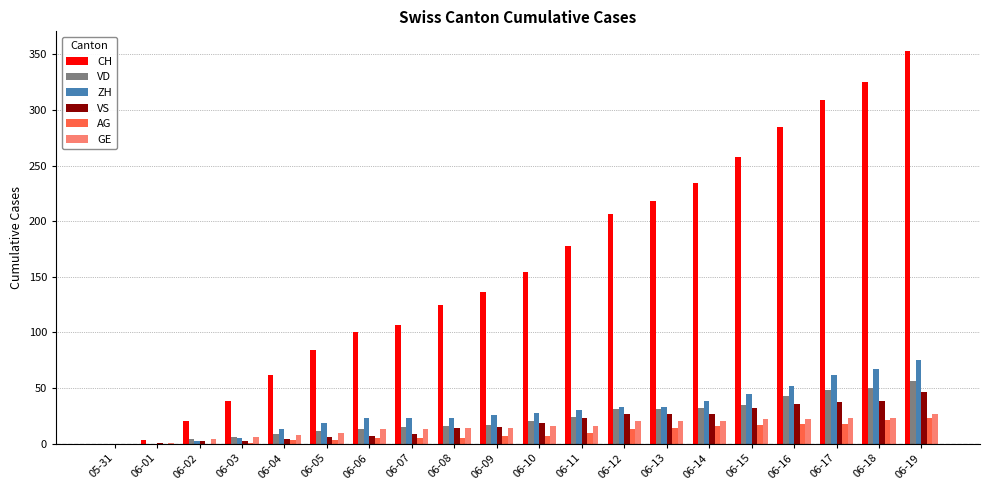

What are all the series names shown in the legend?

CH, VD, ZH, VS, AG, GE